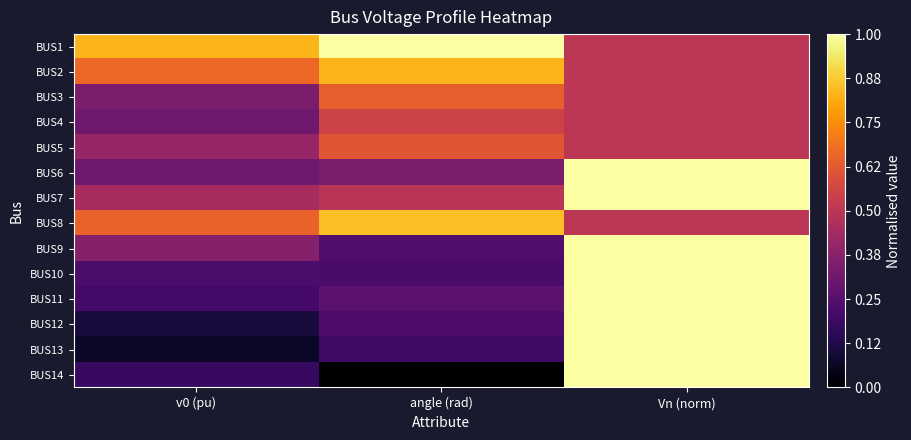

Which category has the lowest value across all series?

angle (rad)